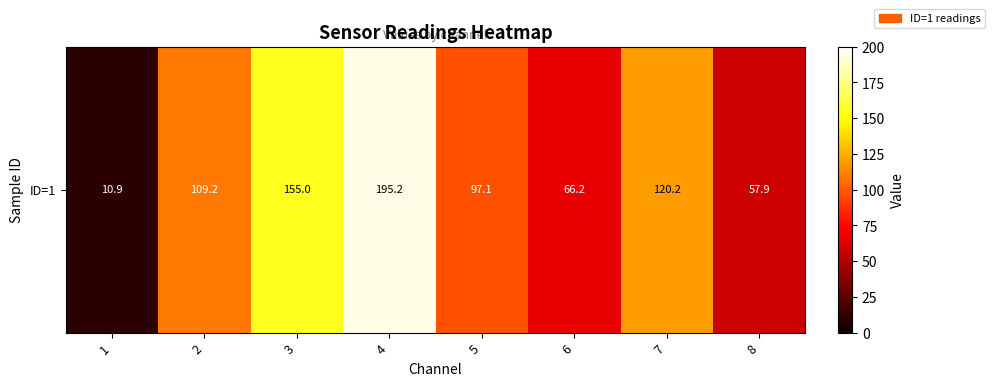

List the labels in order of value, smallest first.

1, 8, 6, 5, 2, 7, 3, 4